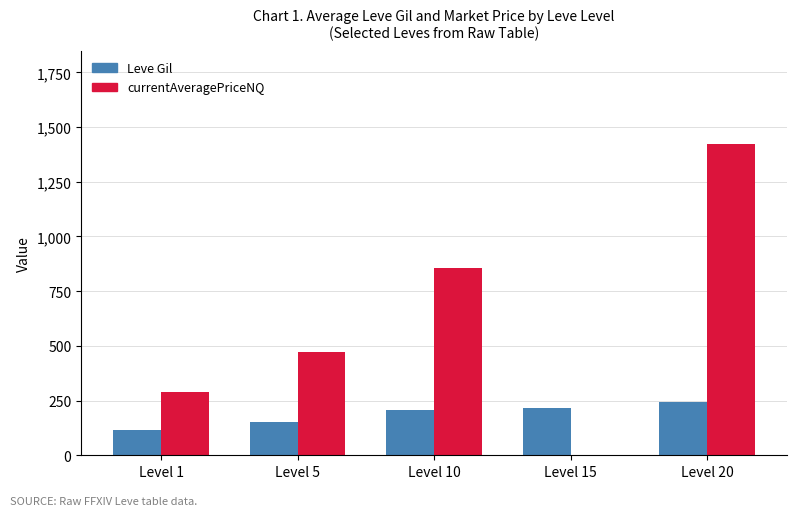

True or false: Leve Gil has a value of 374.3 at Level 15.

False